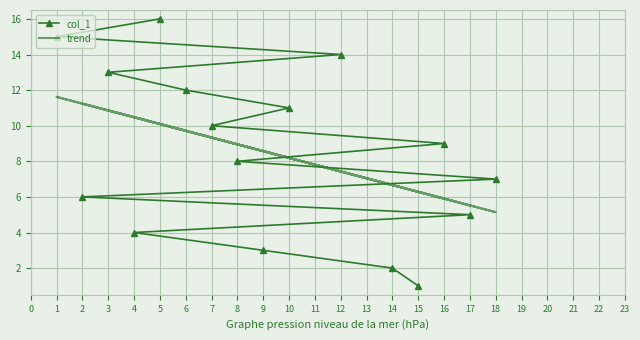

How many data points in trend are above 8?

10